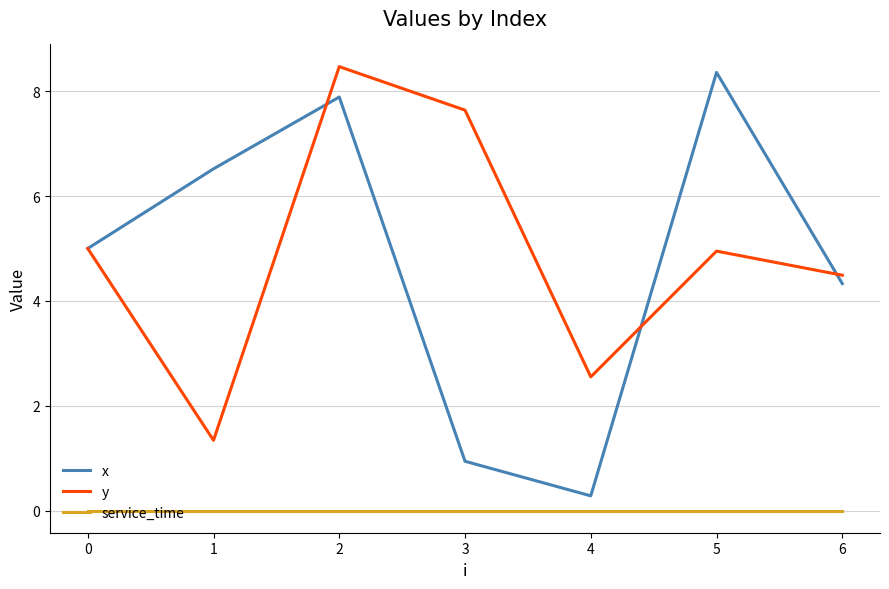

What is the difference between the maximum and minimum values in the y series?

7.1